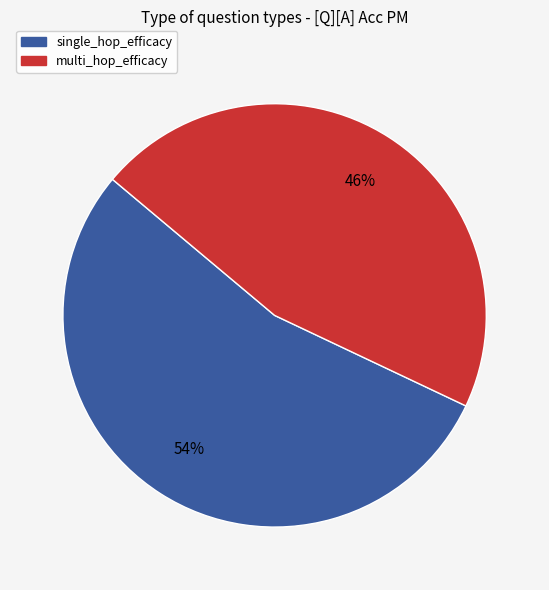

How many slices are in this pie chart?

2